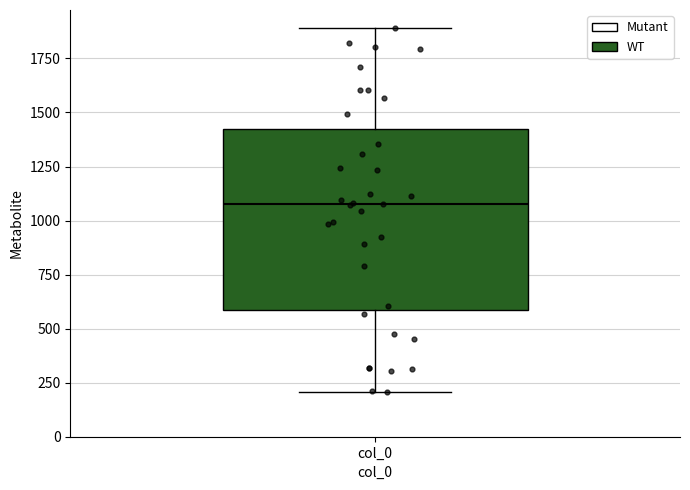

Where is the upper edge of the box for col_0 on the y-axis? The values are not printed on the chart, so give them approximately, as read against the axis.

1400